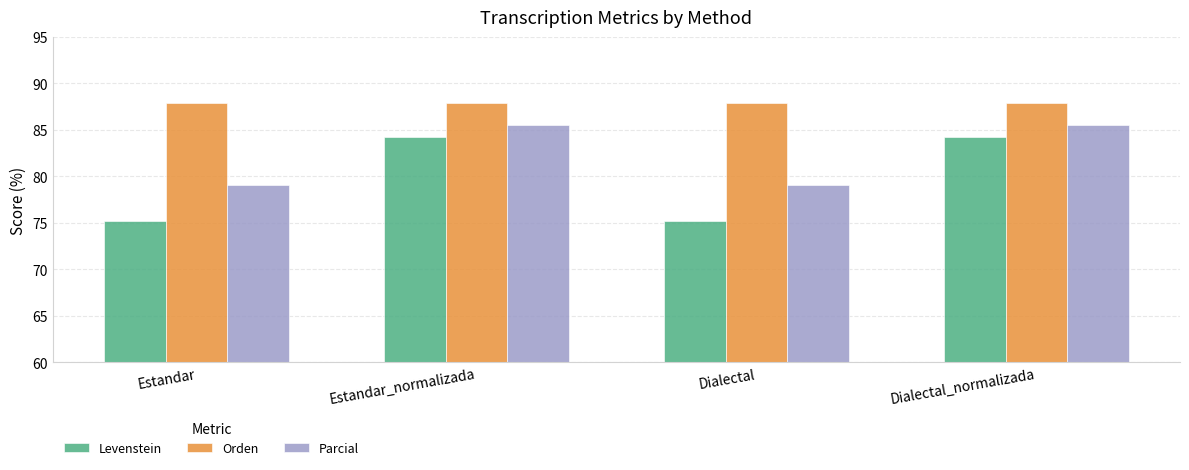

What is the sum of the Orden values at Estandar_normalizada and Dialectal?

175.7